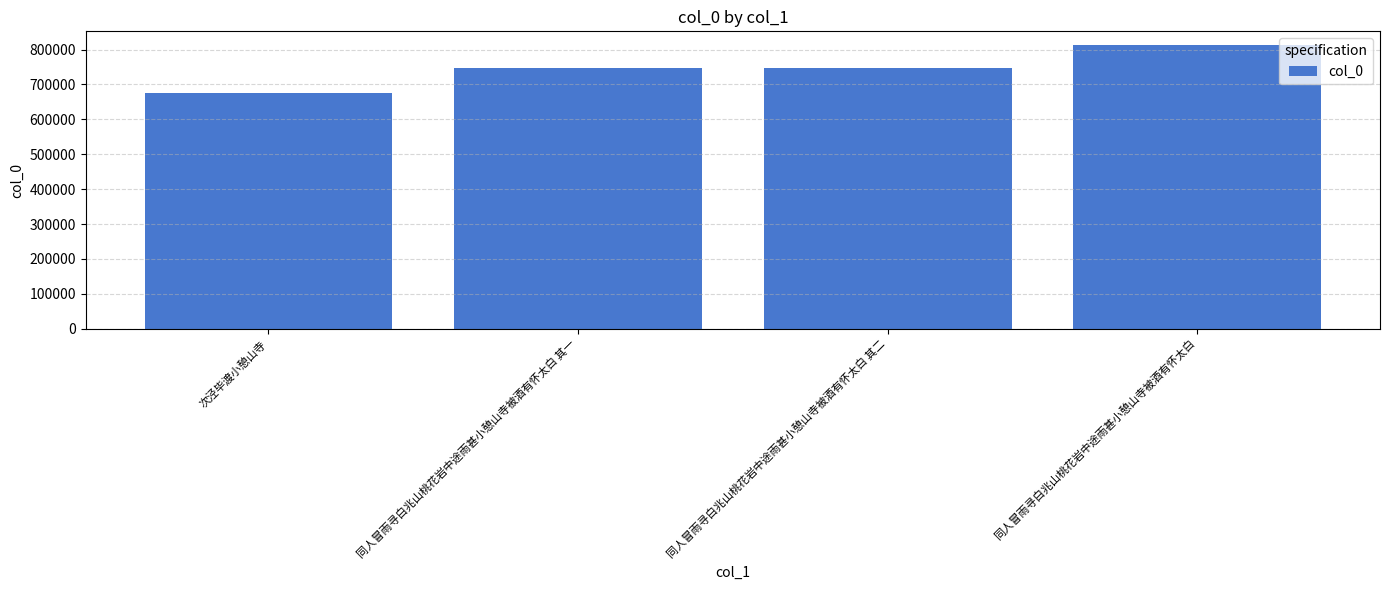

What is the label of the 4th bar from the left?

同人冒雨寻白兆山桃花岩中途雨甚小憩山寺被酒有怀太白